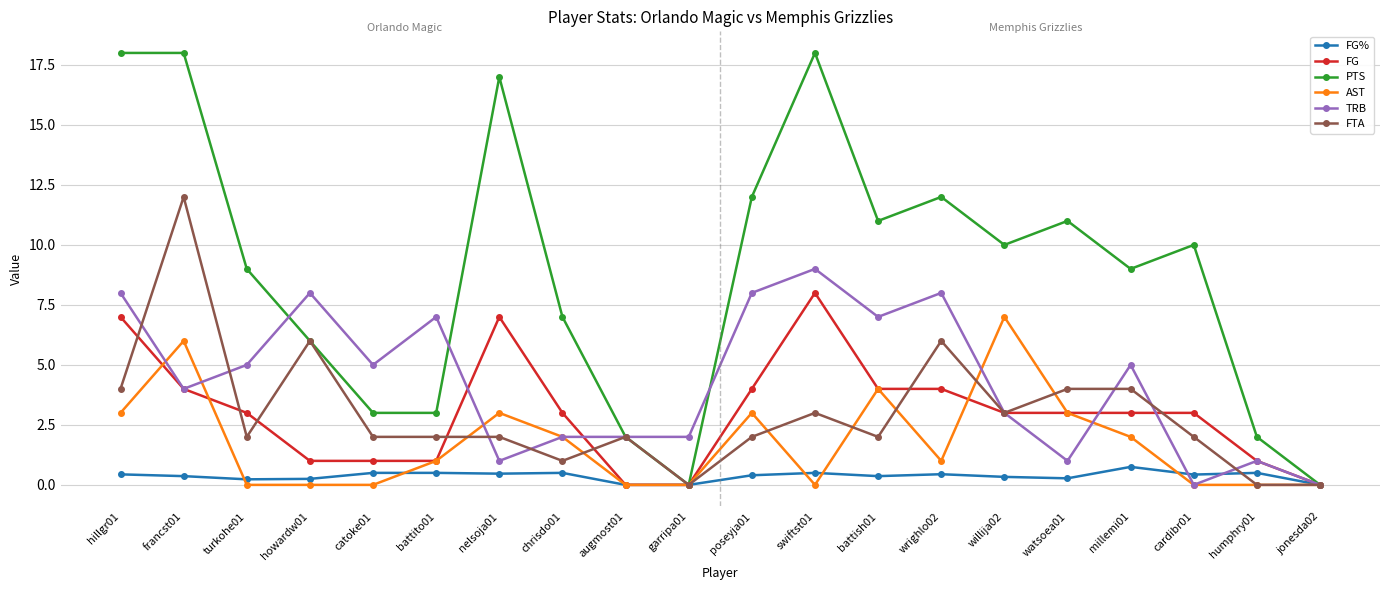

The value of PTS at francst01 is 18.0. True or false?

True